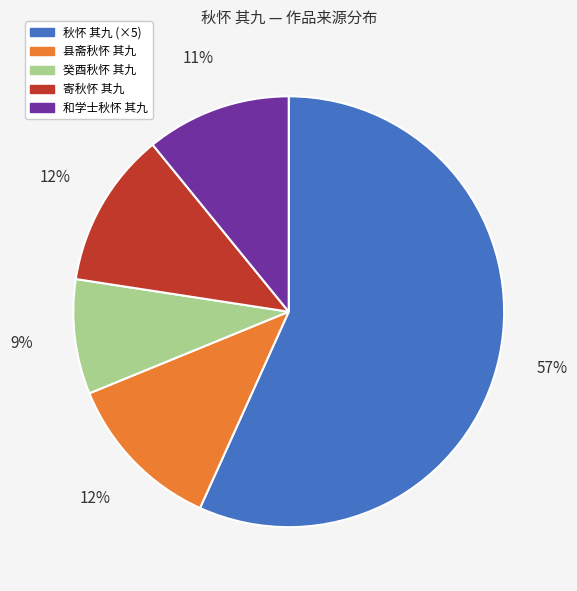

The 癸酉秋怀 其九 slice represents 23% of the pie. True or false?

False